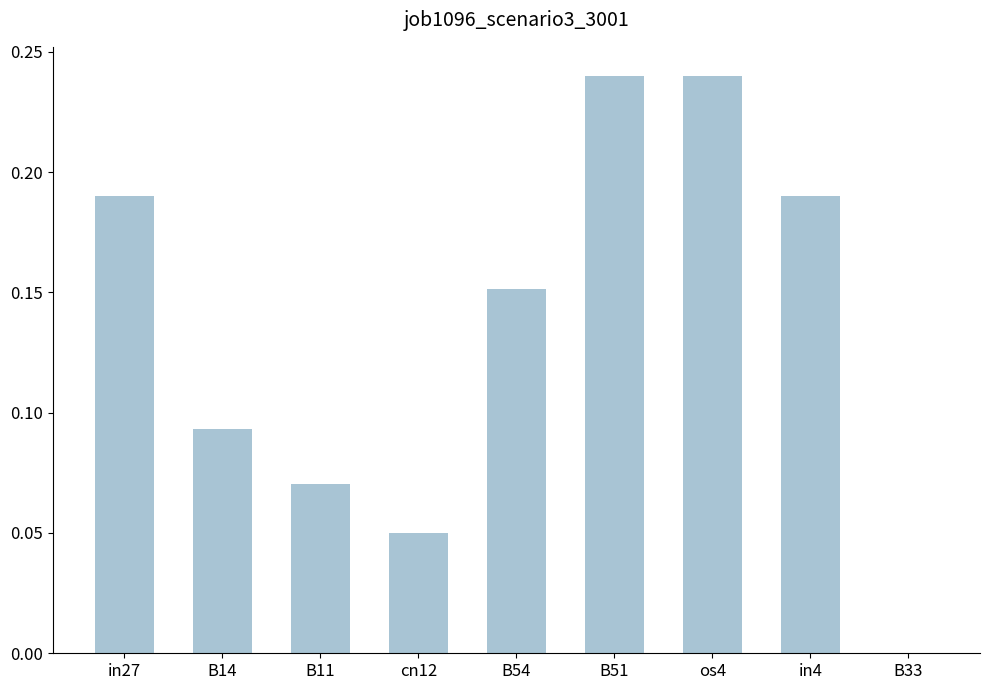

What is the sum of the values at os4 and in27?

0.4